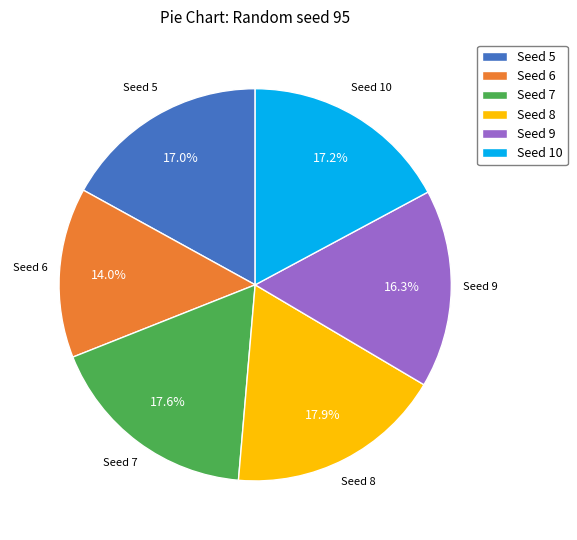

What percentage is NOT represented by Seed 9?

83.7%